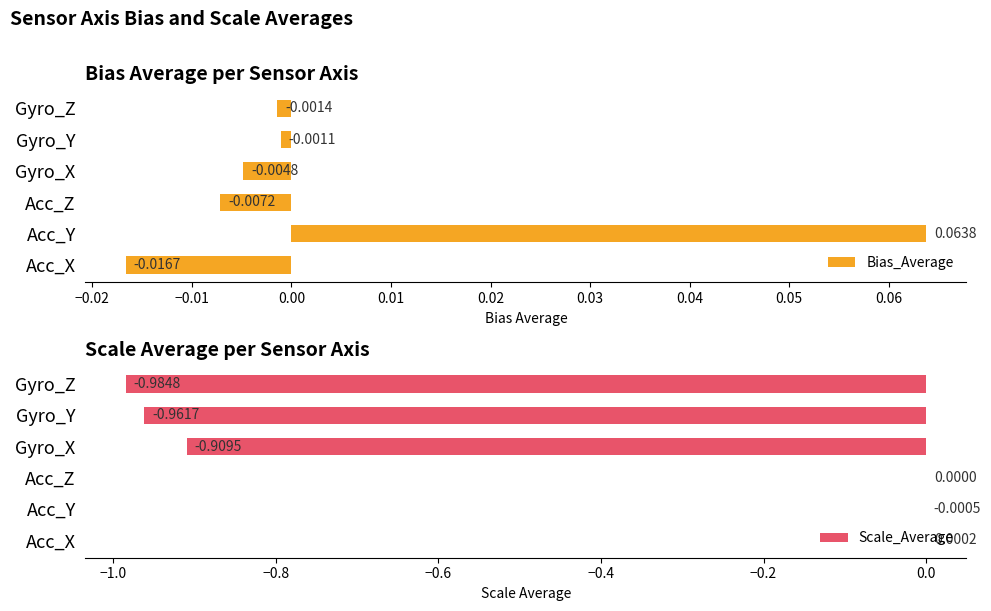

What is the smallest value displayed?

-1.0